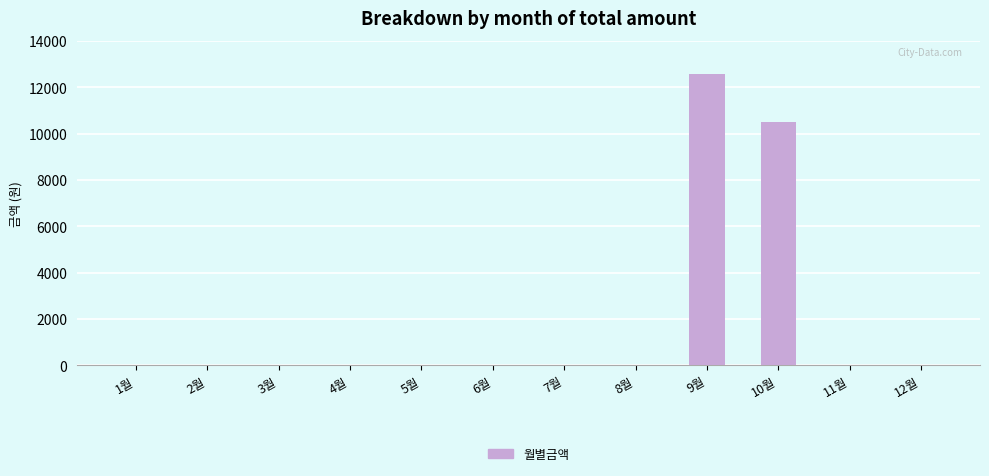

True or false: the data shows 5507 at 5월.

False